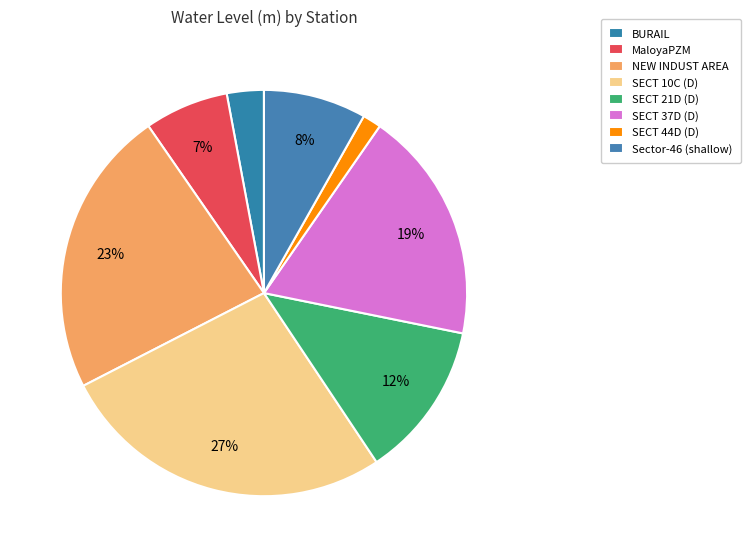

How many segments does this pie chart have?

8